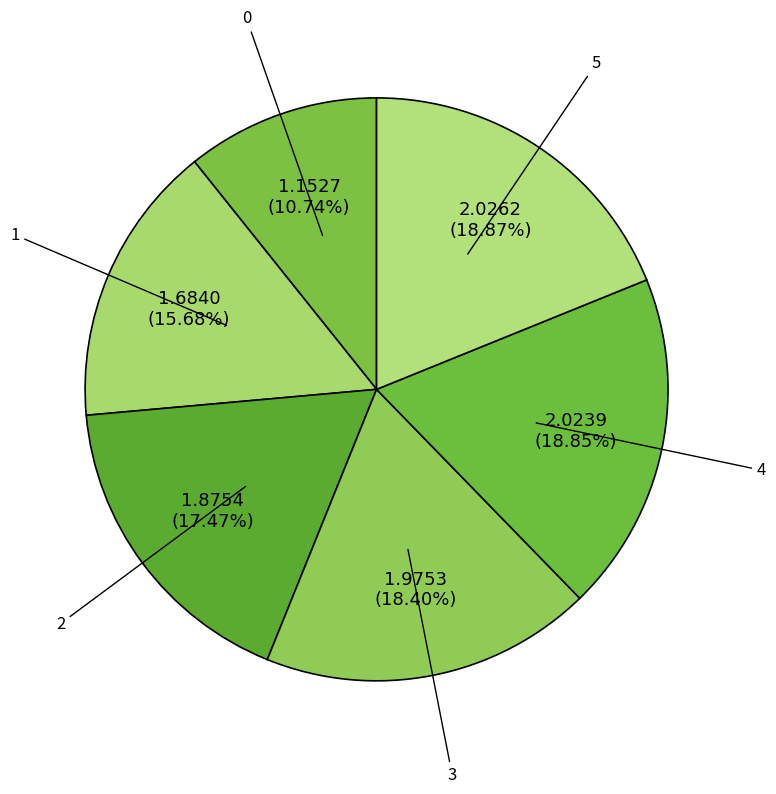

Count the number of slices in the pie.

6